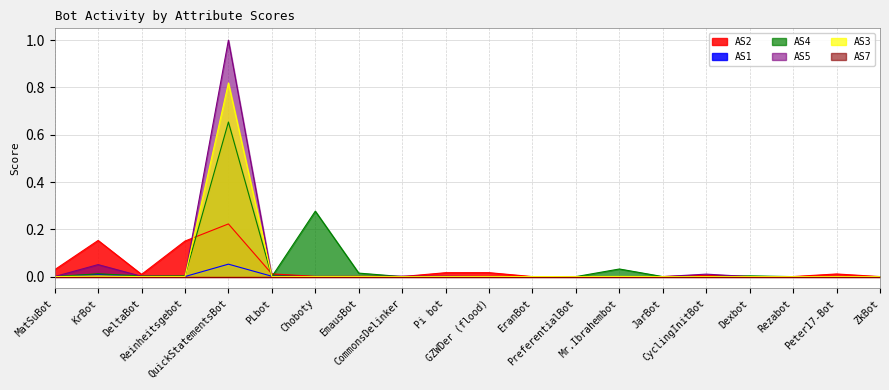

Does the chart display data point markers on the line(s)?

No